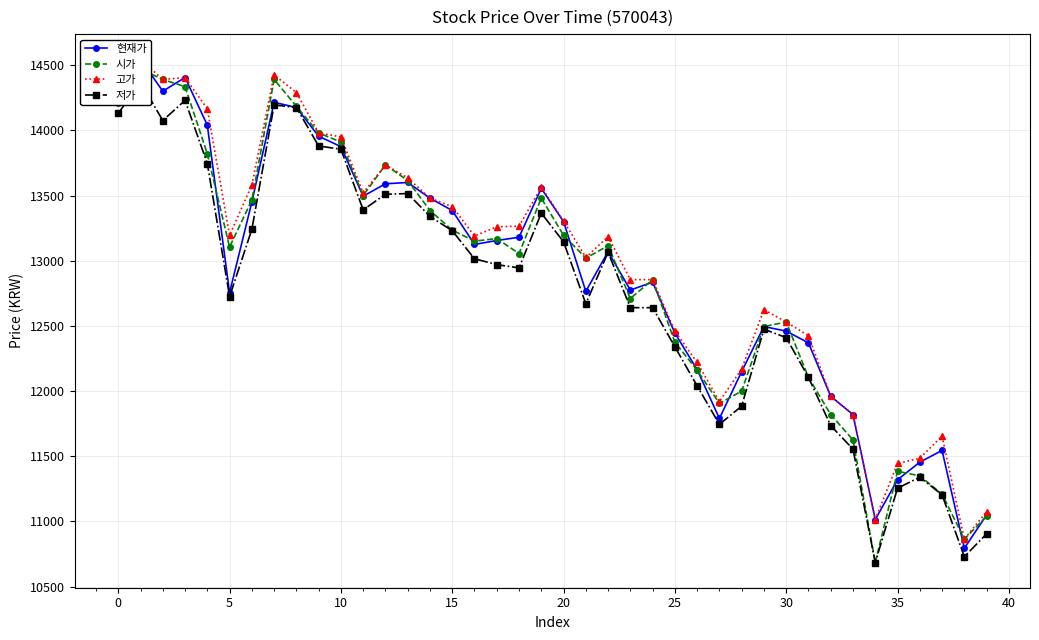

At 0, list the series in order from smallest to largest.

저가, 시가, 현재가, 고가